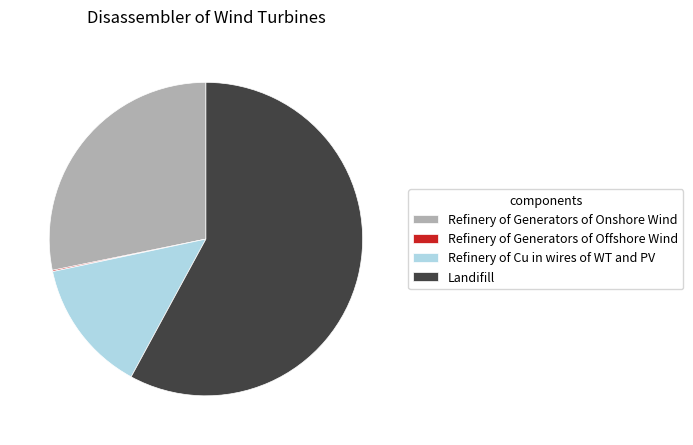

Which has a higher value, Landifill or Refinery of Cu in wires of WT and PV?

Landifill